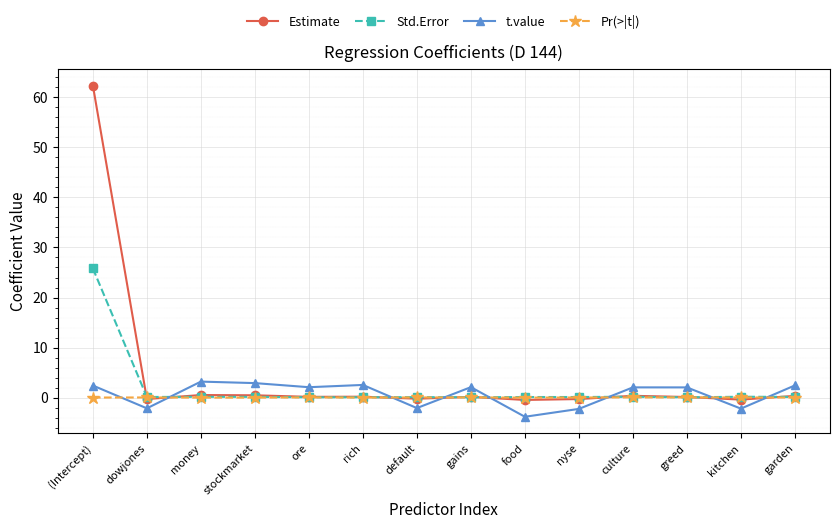

After their last crossing, which series has the higher values: Std.Error or t.value?

t.value